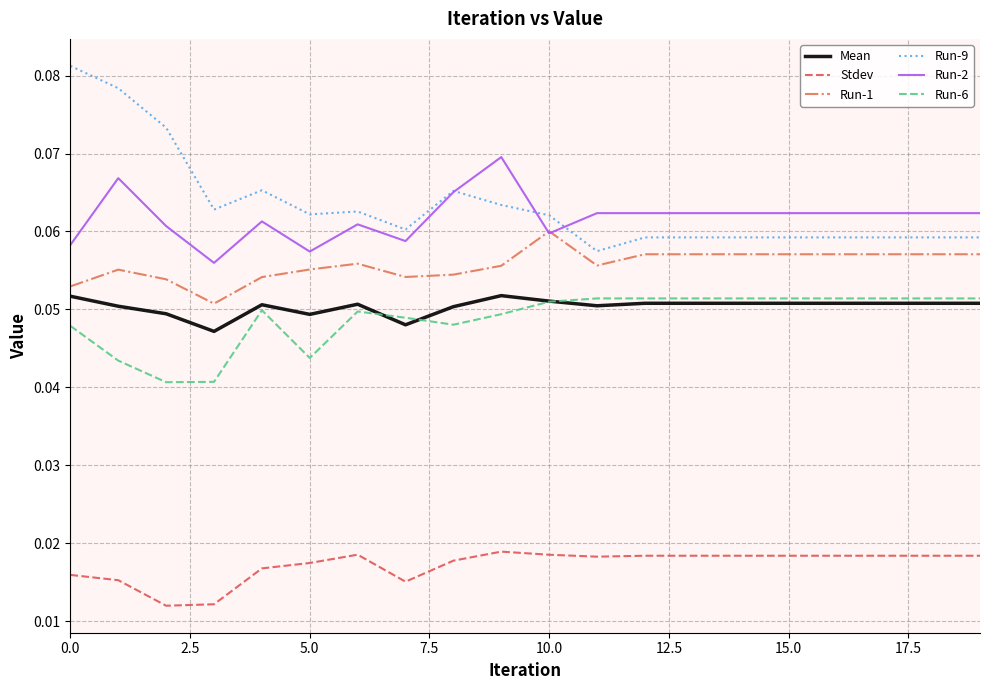

Is this an area chart (filled region under the line)?

No